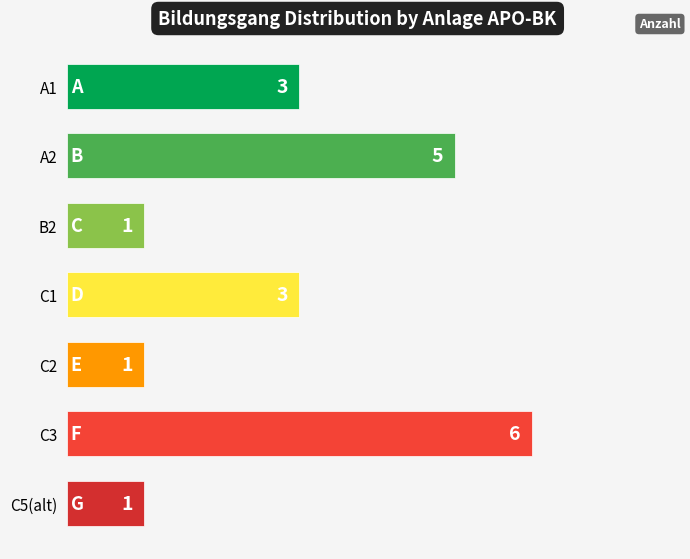

What position from the top is C1?

4